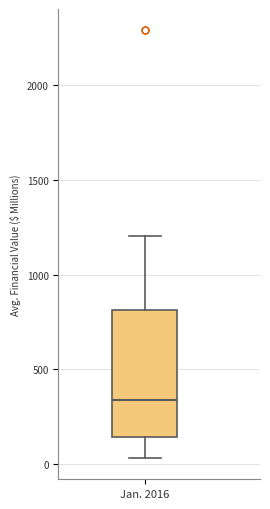

Where does the median line of the box for Jan. 2016 sit on the y-axis? The values are not printed on the chart, so give them approximately, as read against the axis.

350